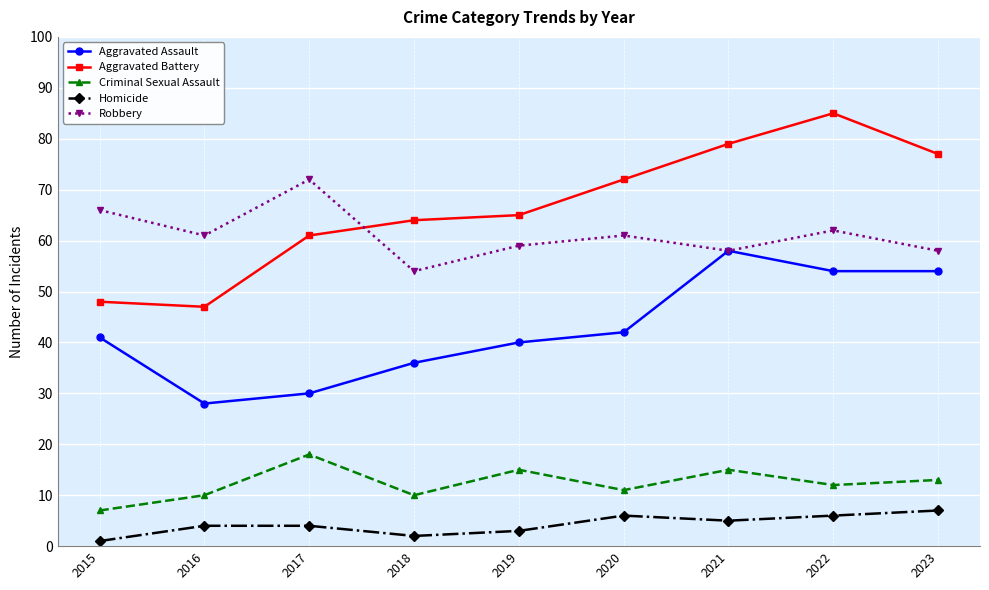

True or false: Homicide has more than 2 interior local peaks.

False